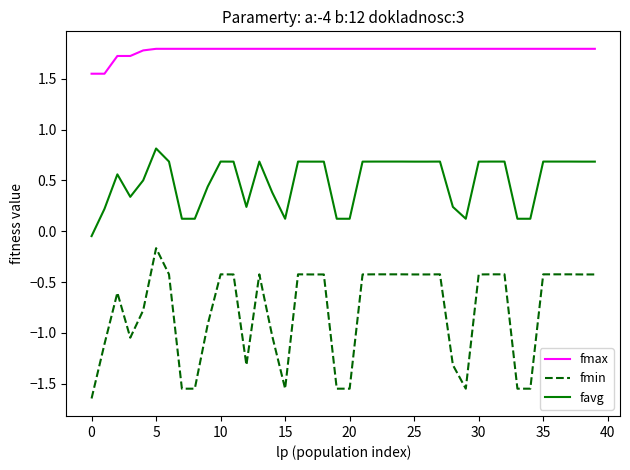

Count the fmax values in the range 1 to 2.

40